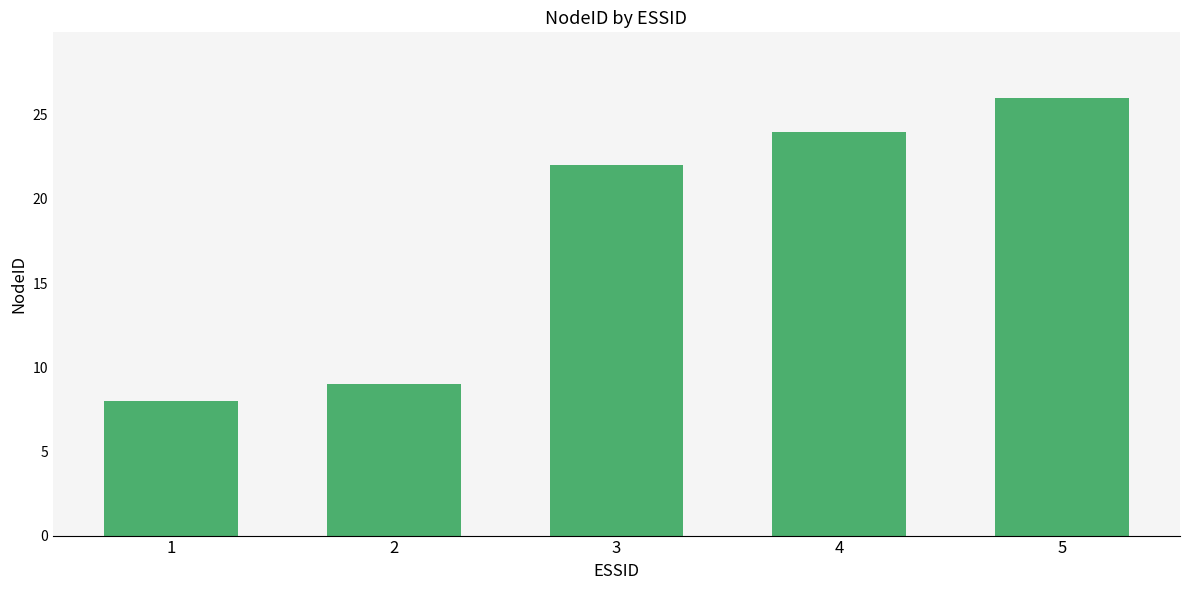

What is the difference between the maximum and minimum values?

18